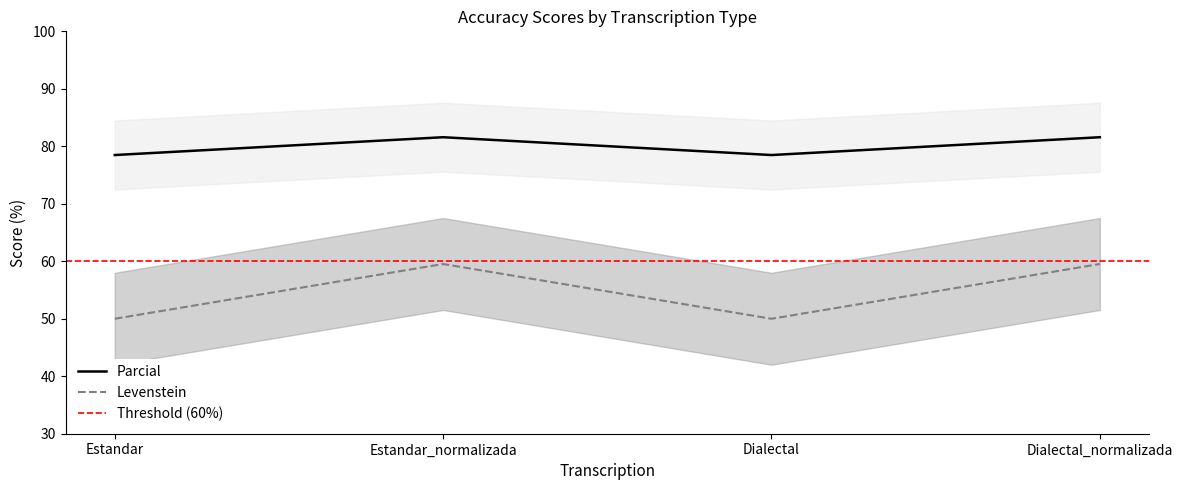

At how many categories does at least one series exceed 64?

4